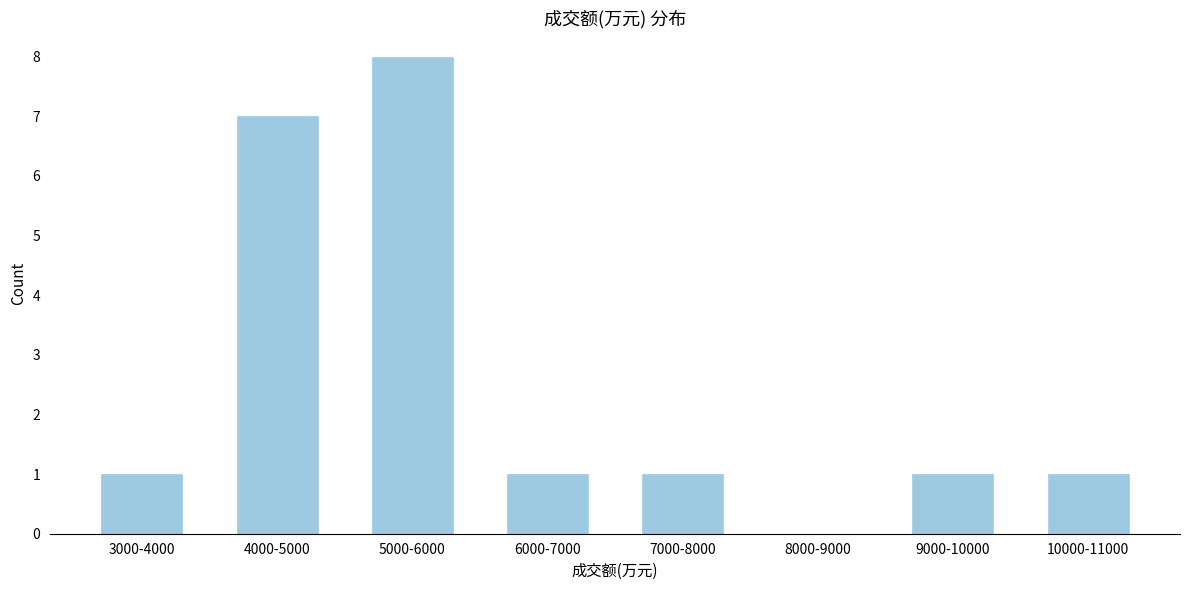

Reading right to left, extract all data points from this chart.

10000-11000=1	9000-10000=1	8000-9000=0	7000-8000=1	6000-7000=1	5000-6000=8	4000-5000=7	3000-4000=1